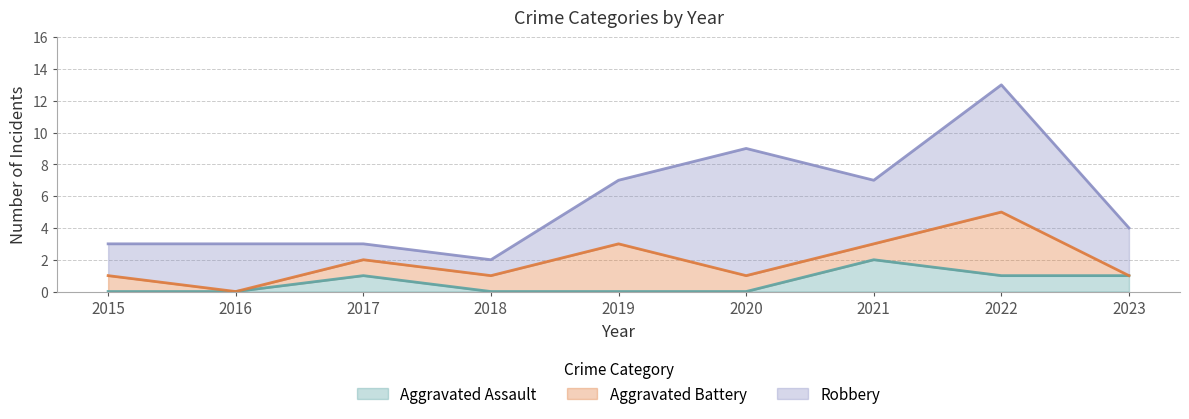

How many values in Aggravated Battery are above zero?

7